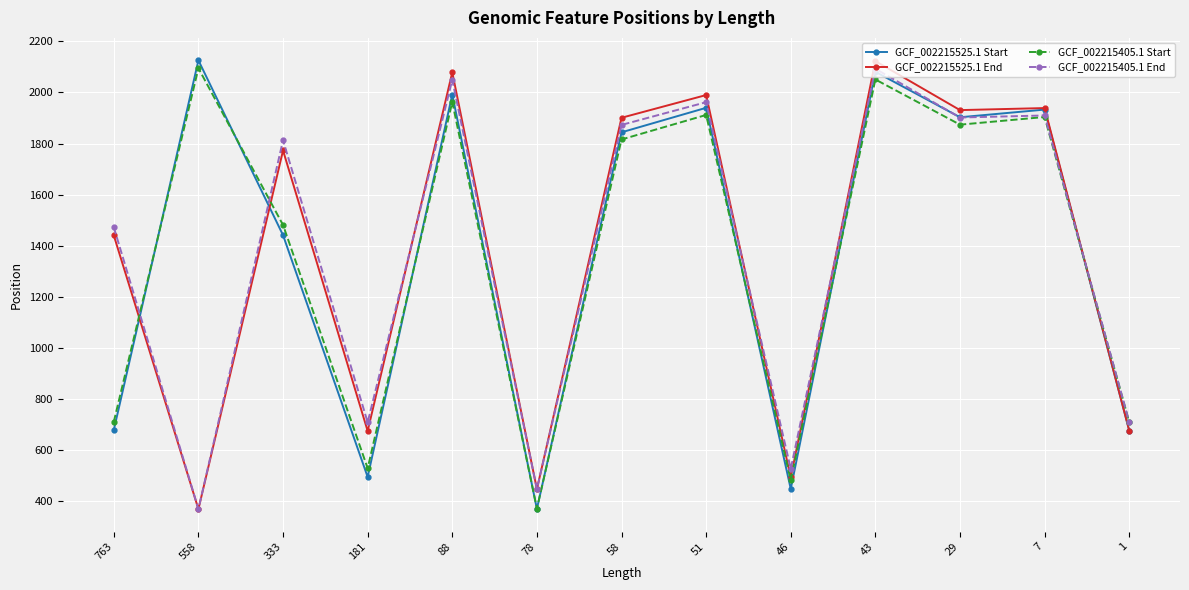

Between 558 and 181, which series saw the biggest shift?

GCF_002215525.1 Start